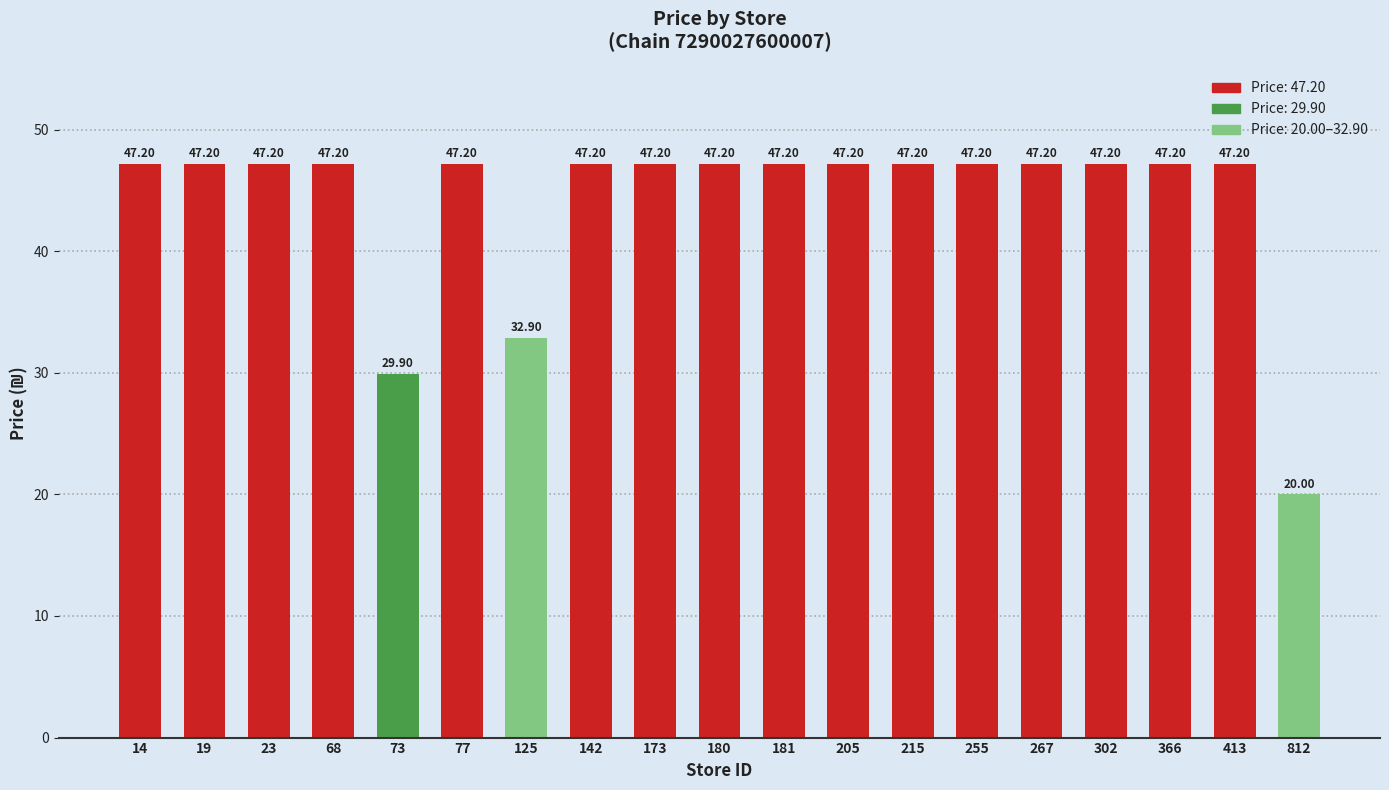

Does the chart contain stacked bars?

No